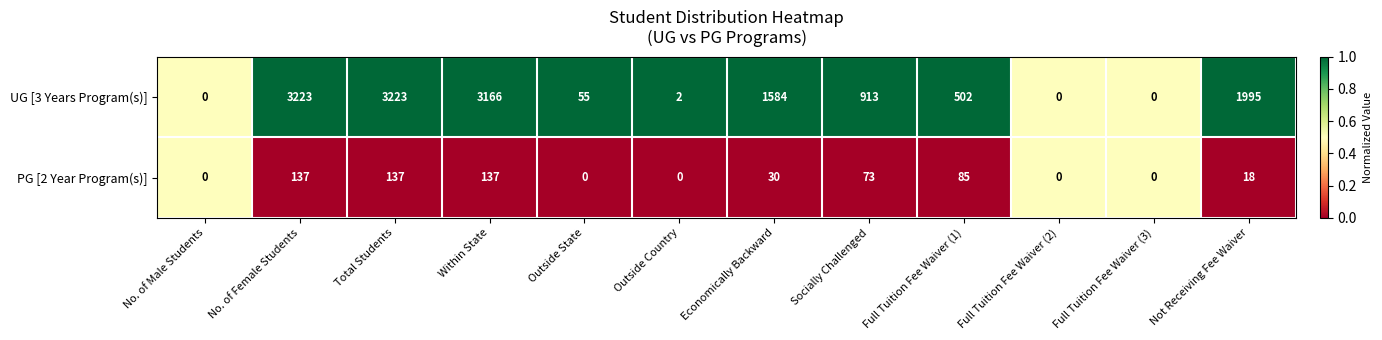

Rank the series by their average value, from highest to lowest.

UG [3 Years Program(s)], PG [2 Year Program(s)]